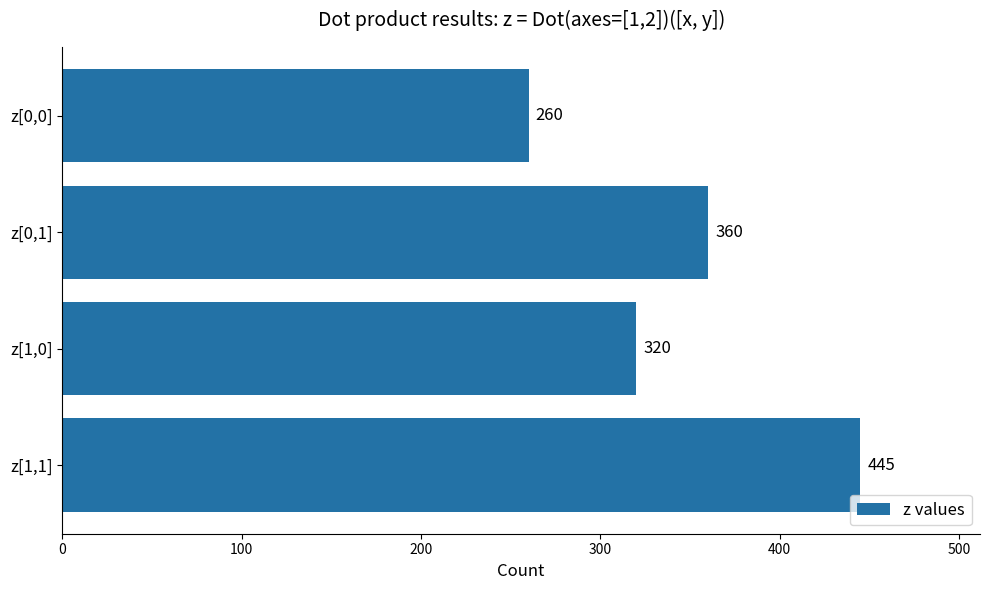

What is the average value?

346